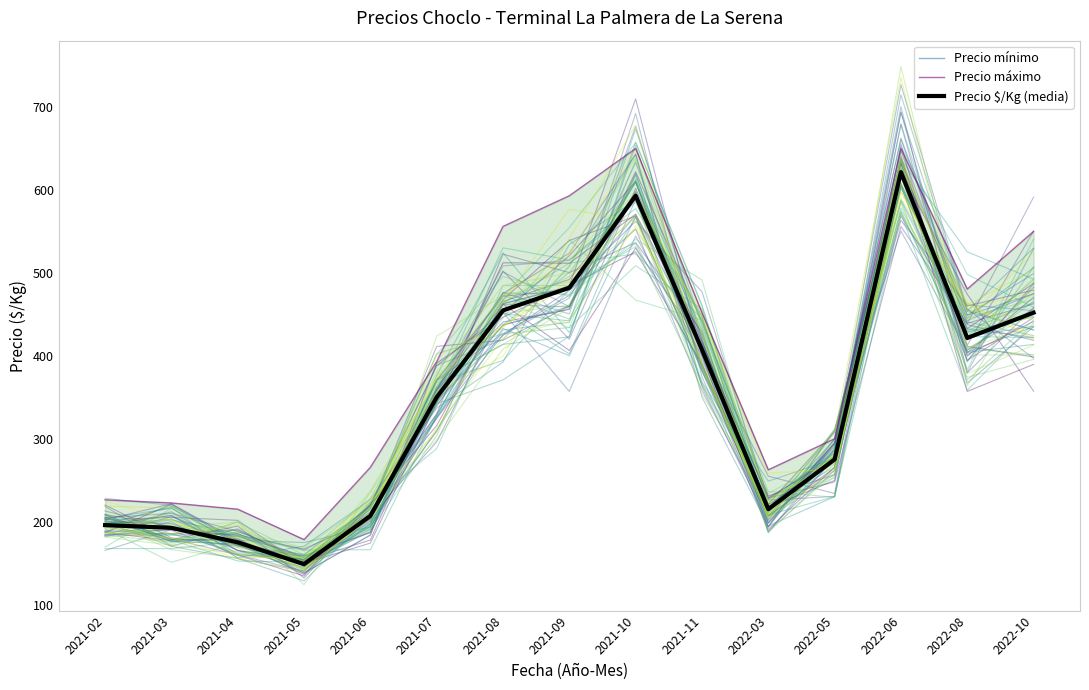

What position from the right is 2021-02?

15